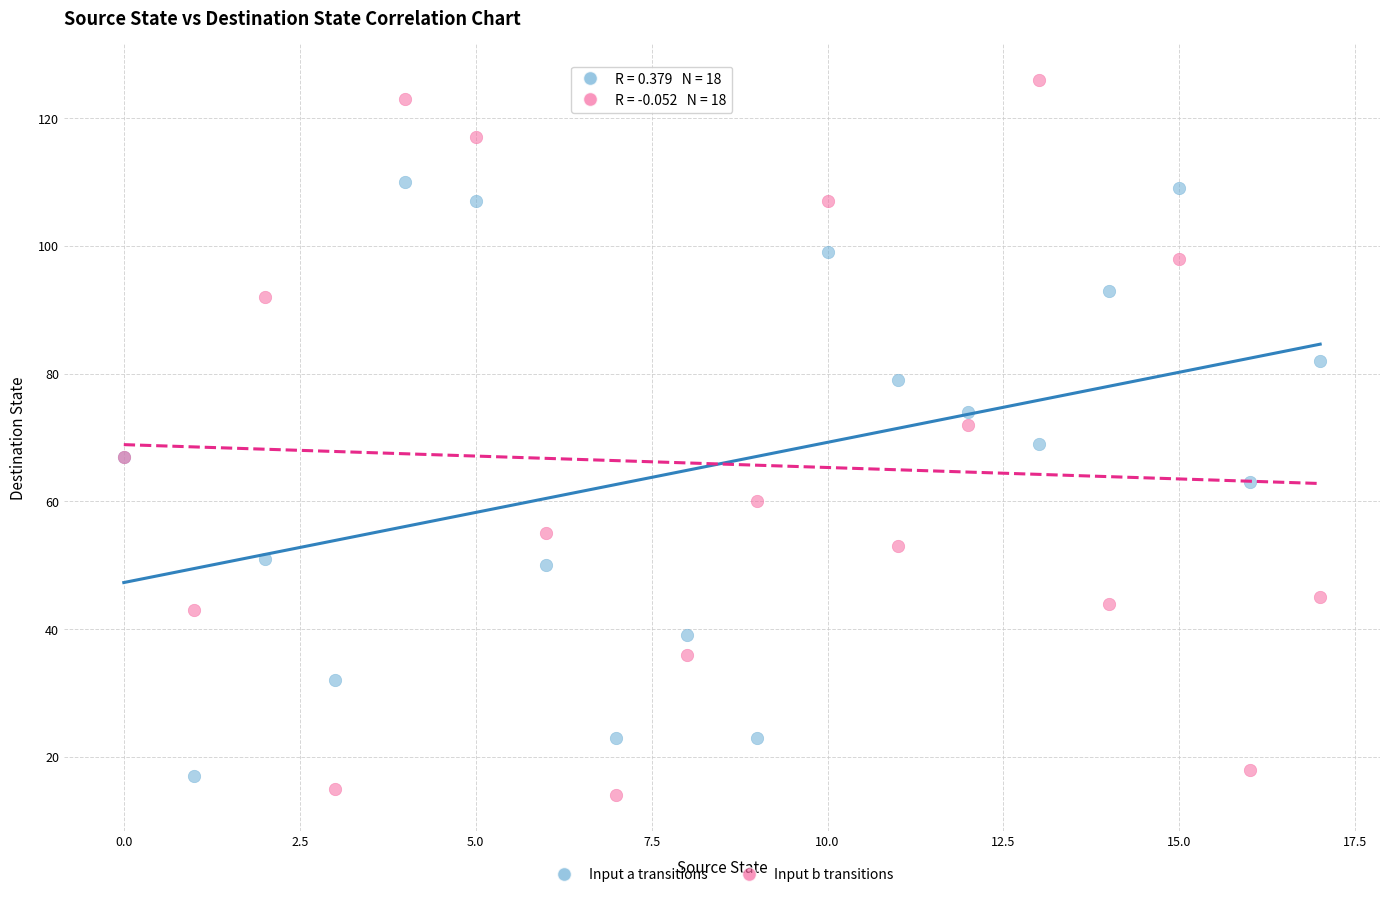

Which series reaches the maximum Y coordinate?

Input b transitions